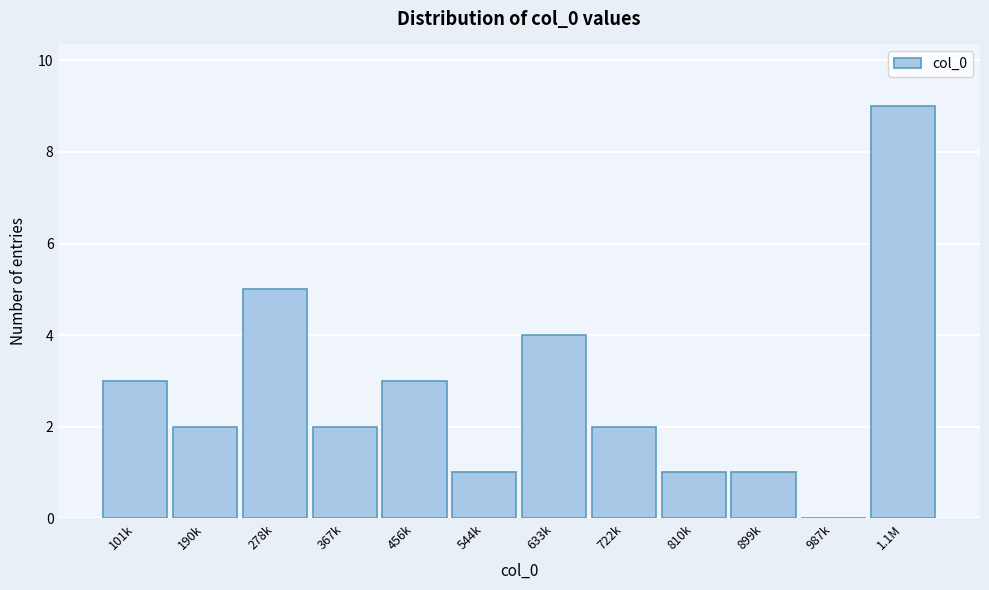

Reading left to right, transcribe all the data shown in this chart.

101k=3	190k=2	278k=5	367k=2	456k=3	544k=1	633k=4	722k=2	810k=1	899k=1	987k=0	1.1M=9